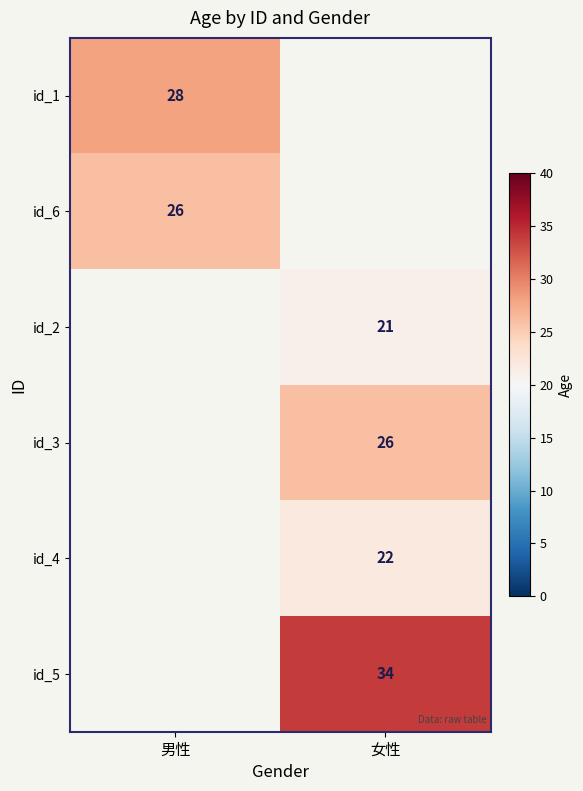

The id_3 series shows 40 at 女性. True or false?

False